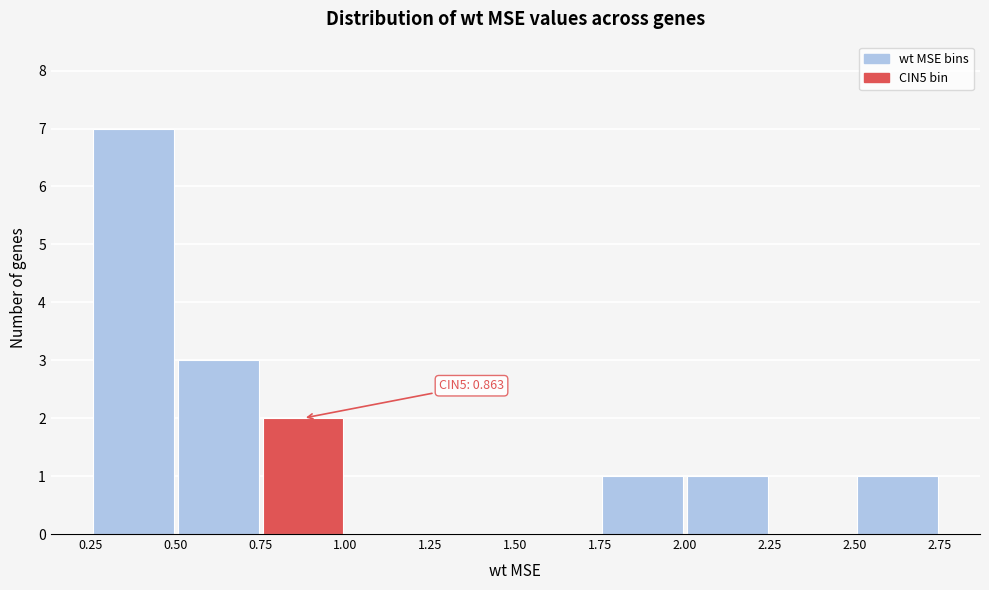

Over which range of the x-axis is the bar tallest?

0.25 to 0.50